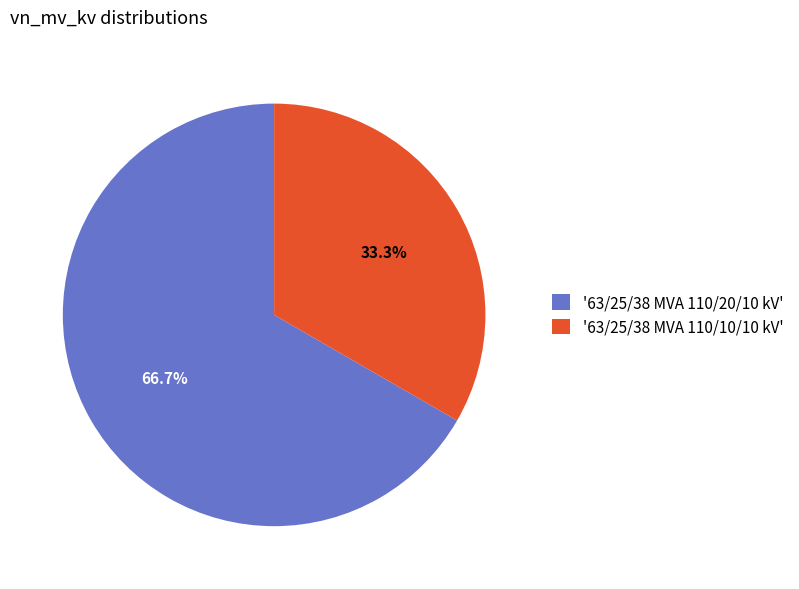

To the nearest percent, what is the average slice percentage?

50%